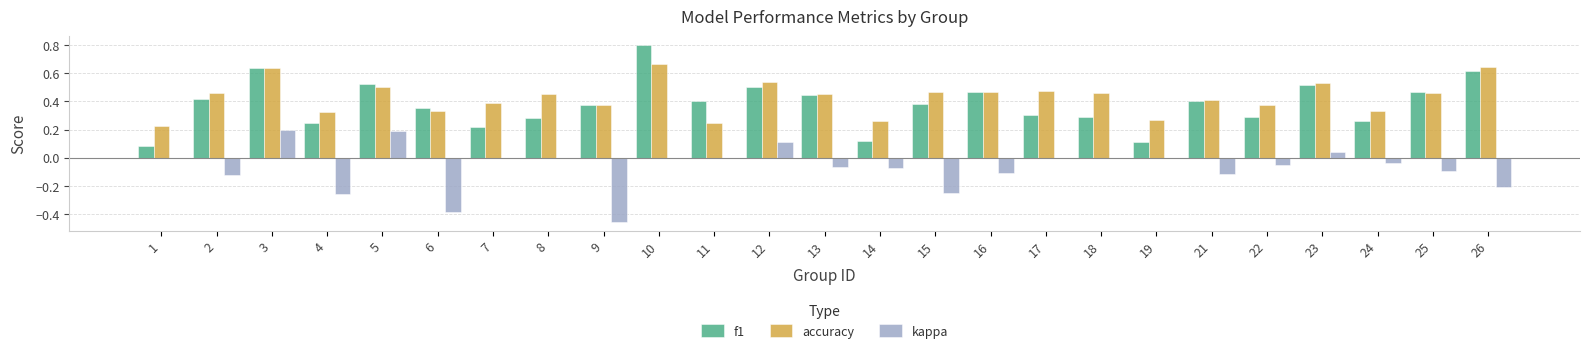

At which category does the chart reach its peak across all series?

10